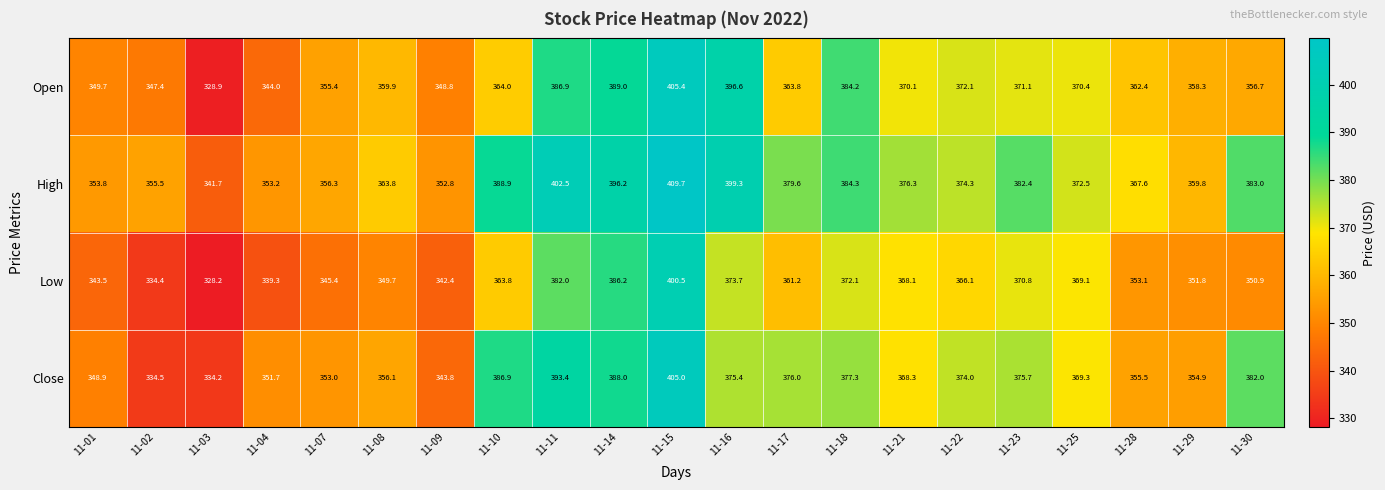

Which label corresponds to the largest value in the chart?

11-15